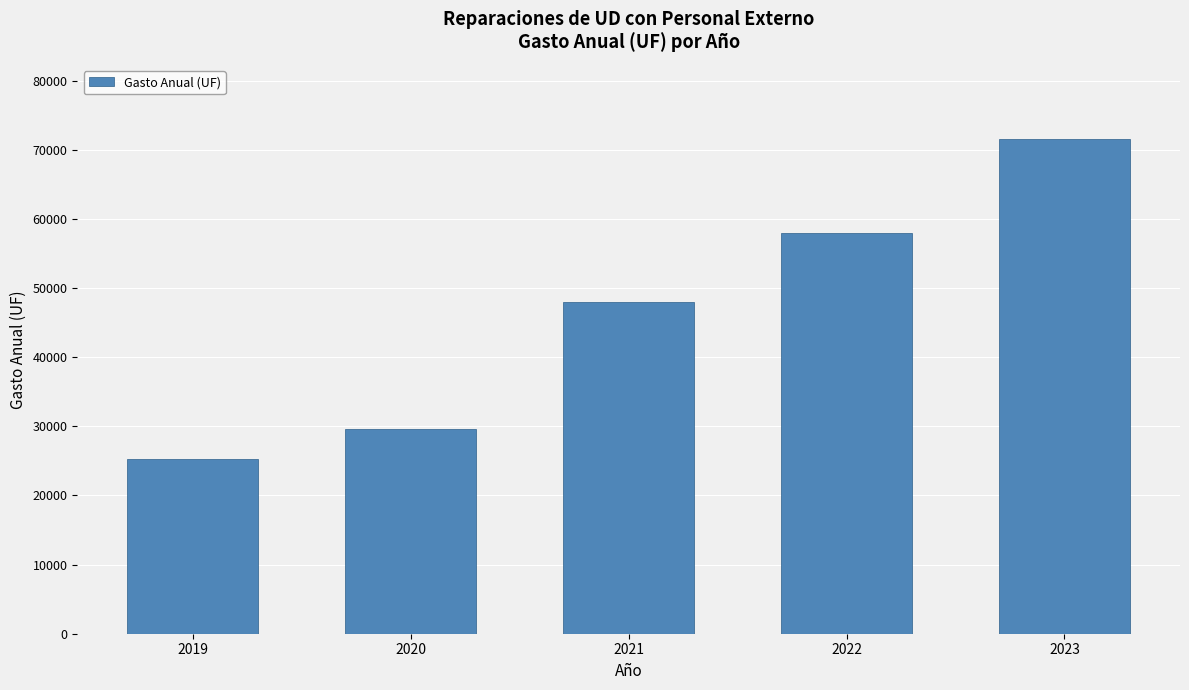

What is the sum of all values?

232413.7